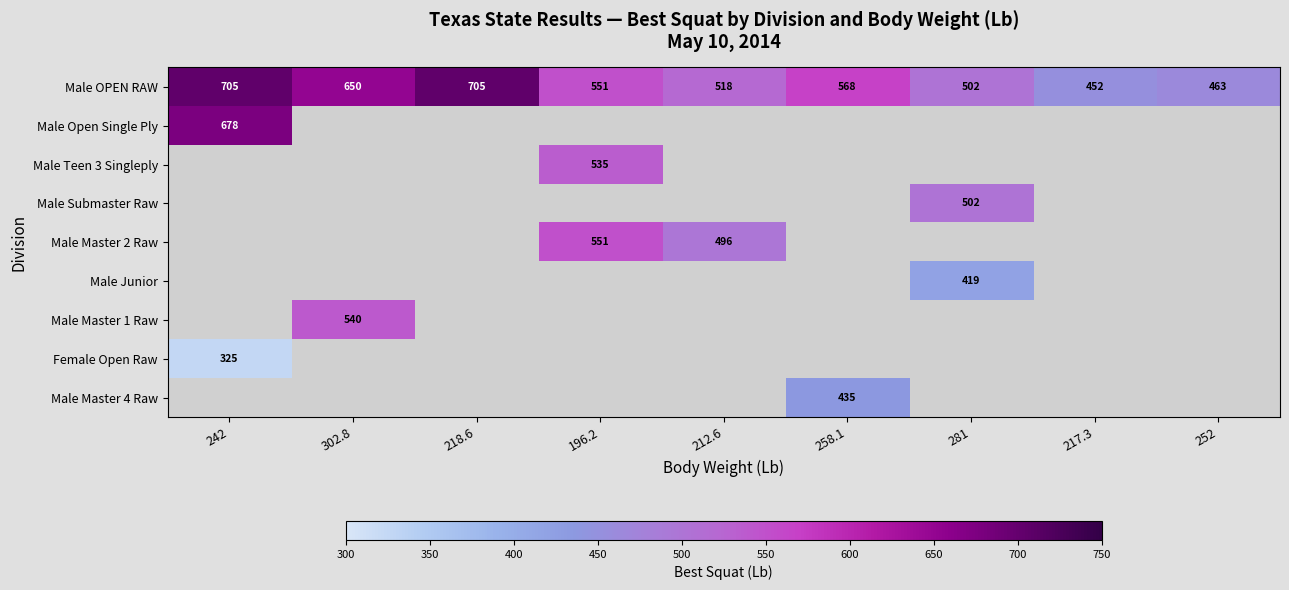

Which series has the largest range (max minus min)?

Male OPEN RAW